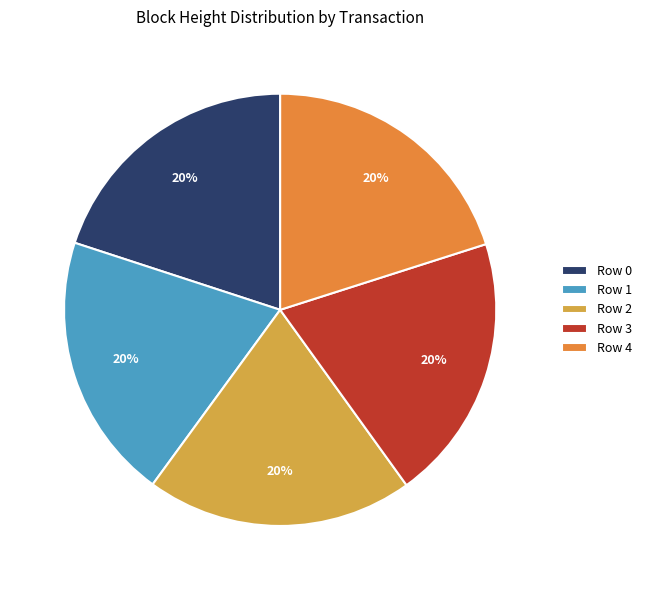

Count the number of slices in the pie.

5